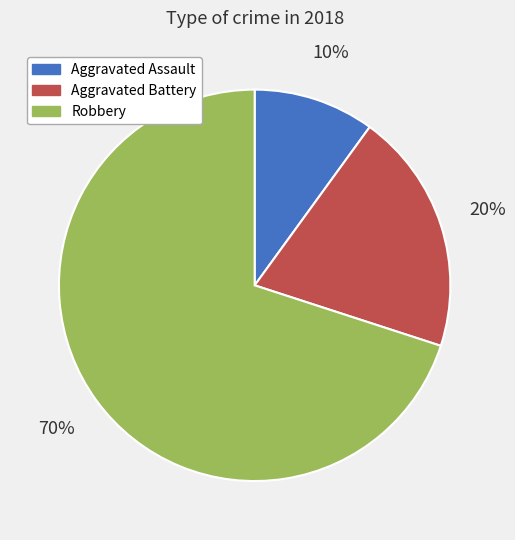

How many slices are in this pie chart?

3